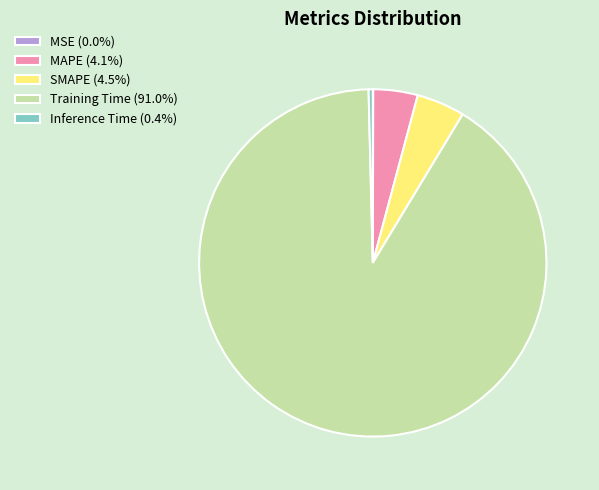

Is there a majority slice in this chart?

Yes